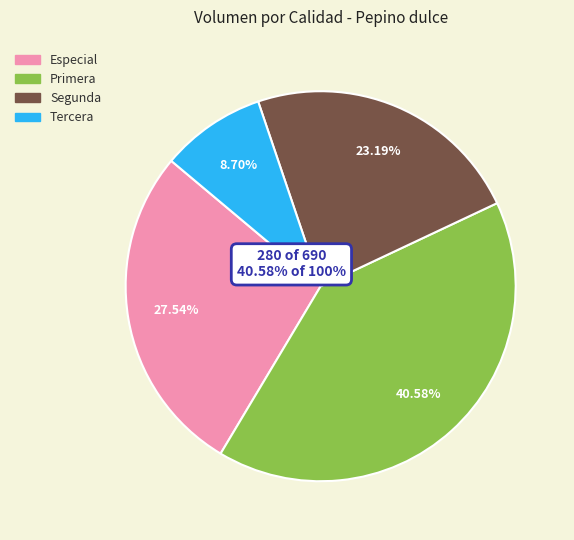

Is the sum of Segunda and Tercera greater than half?

No